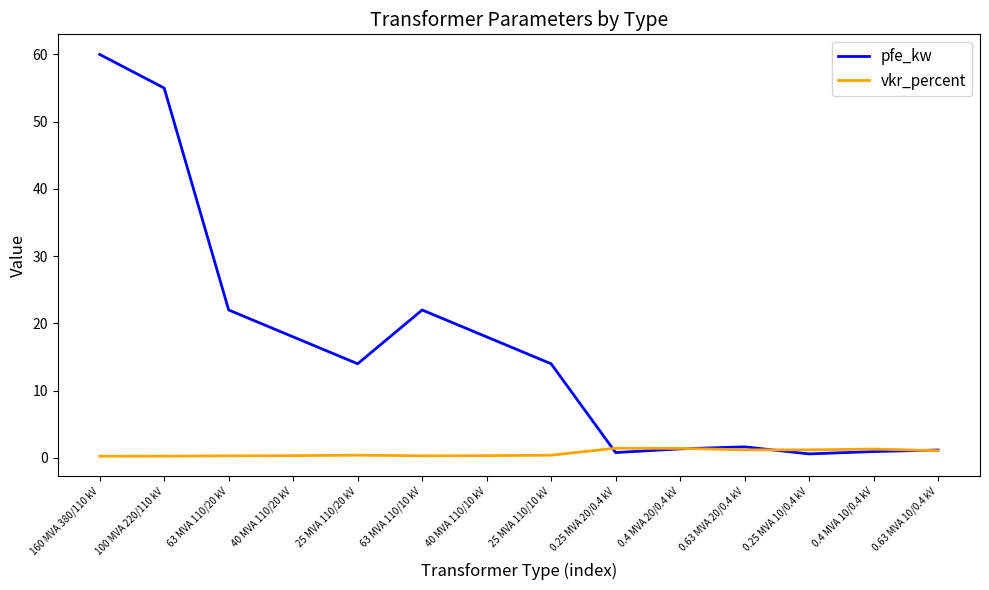

Which series has the largest total across all categories?

pfe_kw